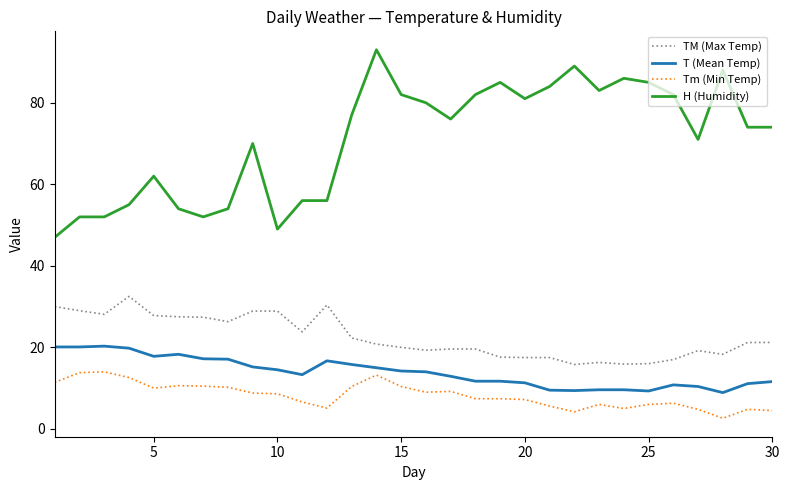

Which series has the widest spread of values?

H (Humidity)